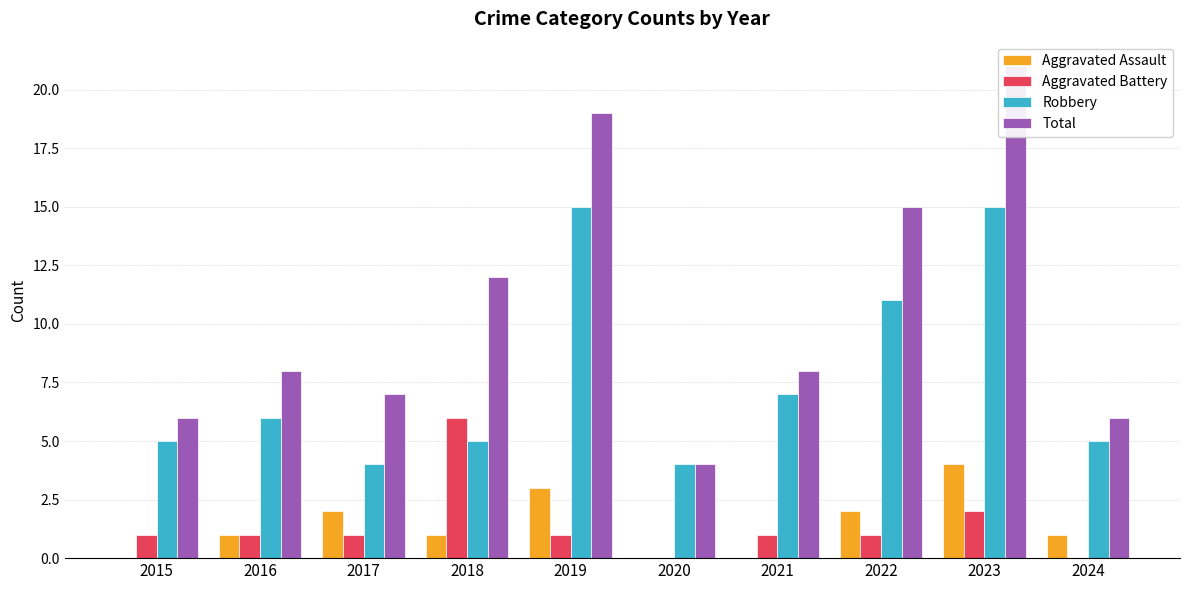

How many groups of bars are there?

10